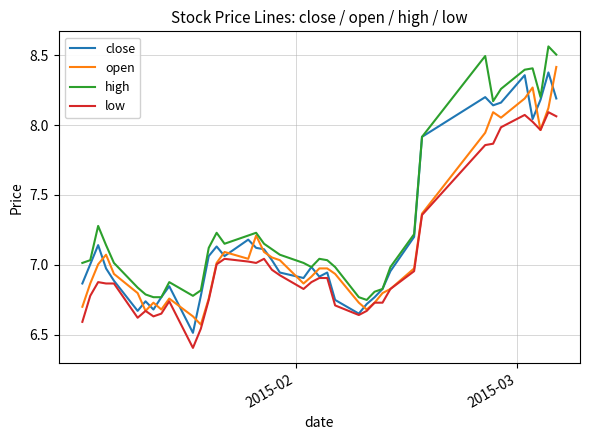

Which series has the largest total across all categories?

high